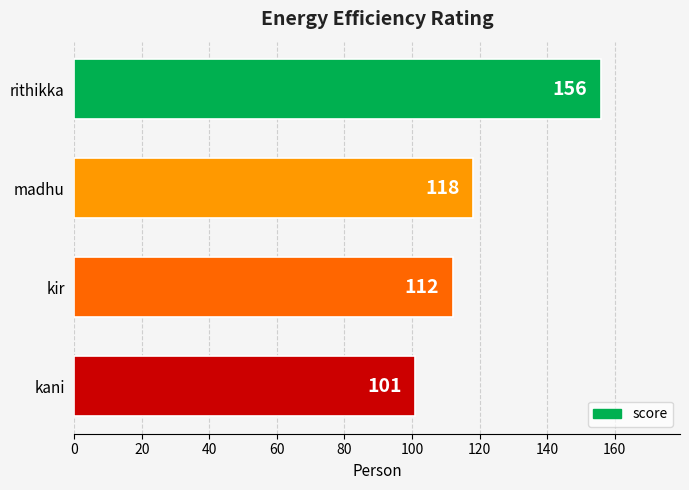

The value at kir is 112. True or false?

True